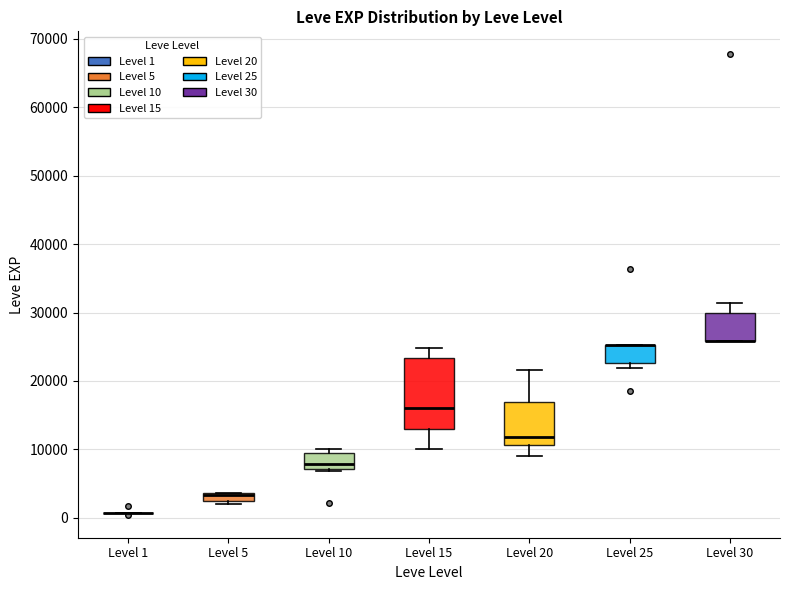

Where does the upper whisker of the box for Level 20 end on the y-axis? The values are not printed on the chart, so give them approximately, as read against the axis.

22000